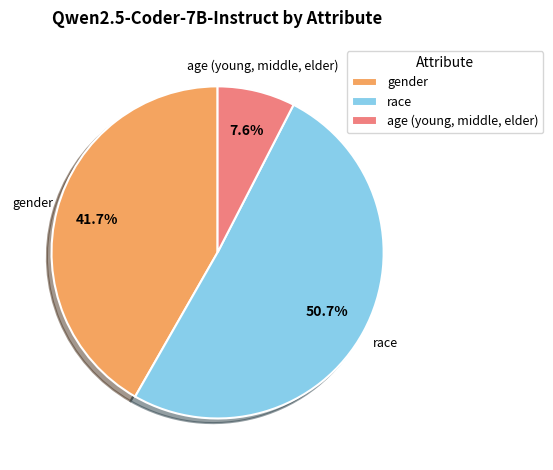

To the nearest percent, what is the average slice percentage?

33%